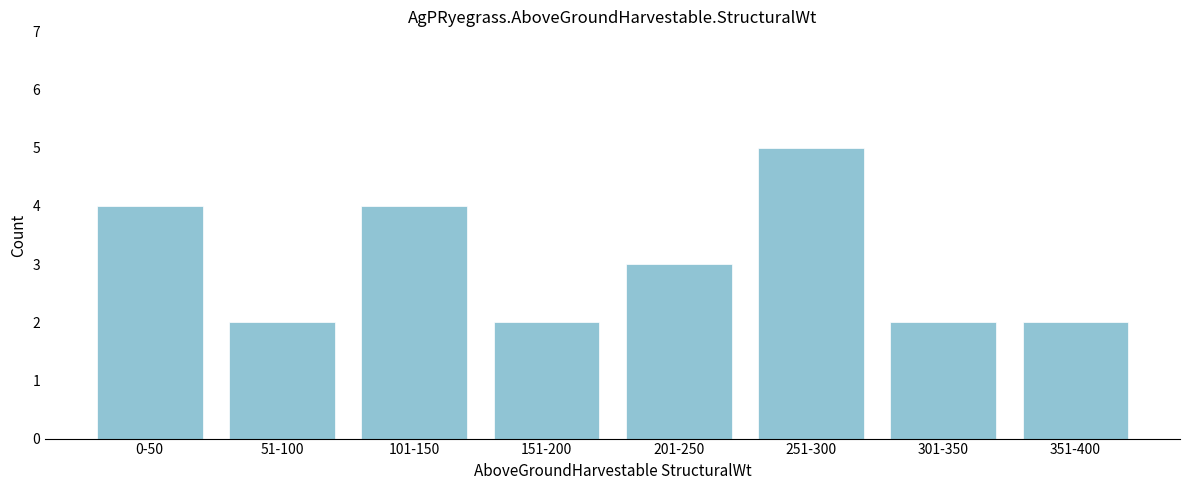

Reading right to left, transcribe all the data shown in this chart.

351-400=2	301-350=2	251-300=5	201-250=3	151-200=2	101-150=4	51-100=2	0-50=4